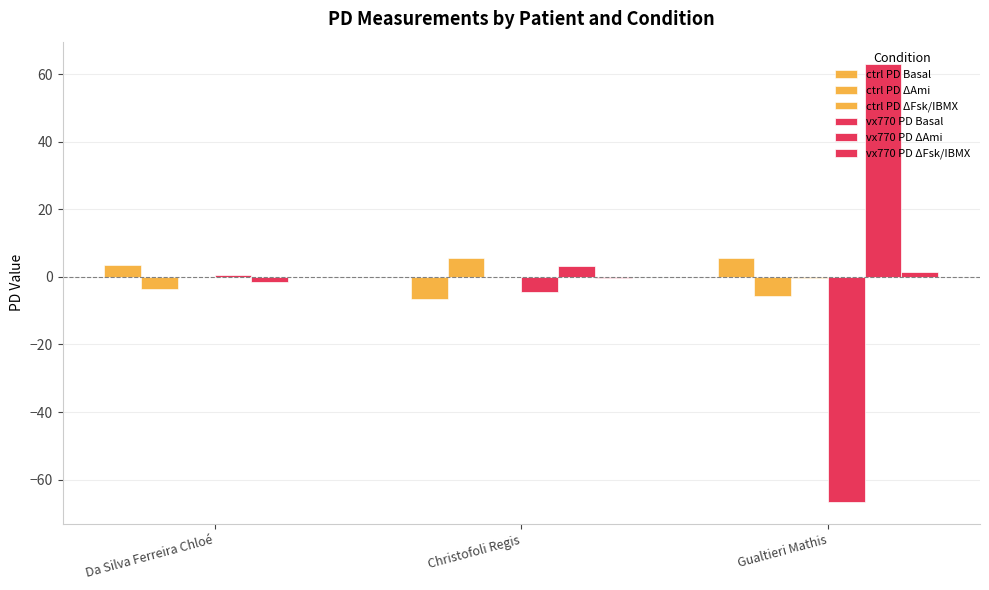

Are the bars grouped side by side (vs. stacked)?

Yes